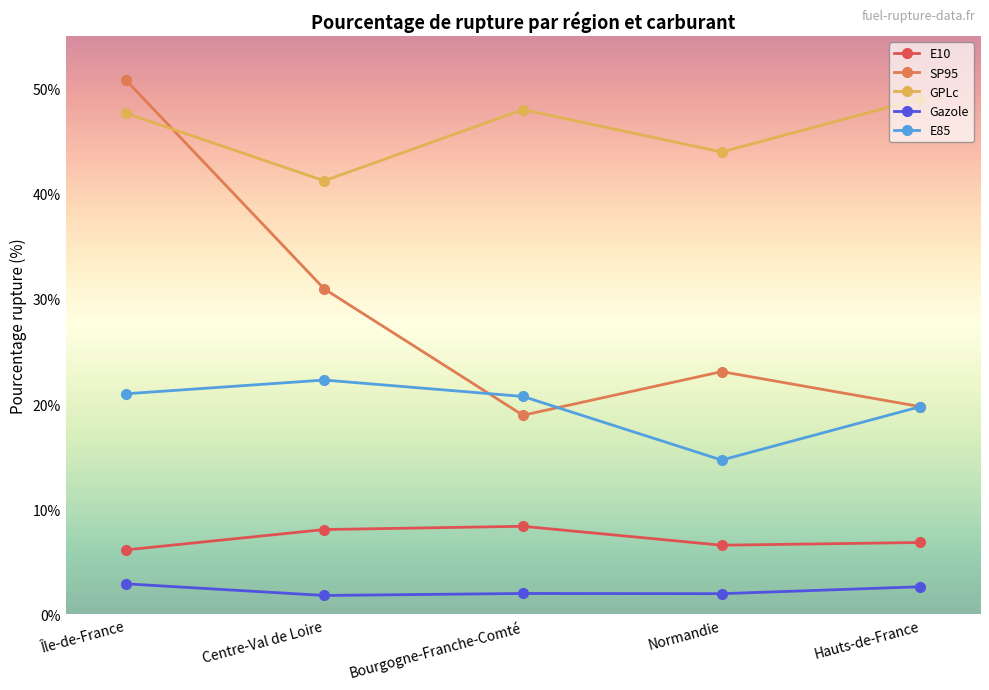

How many categories are shown in the chart?

5